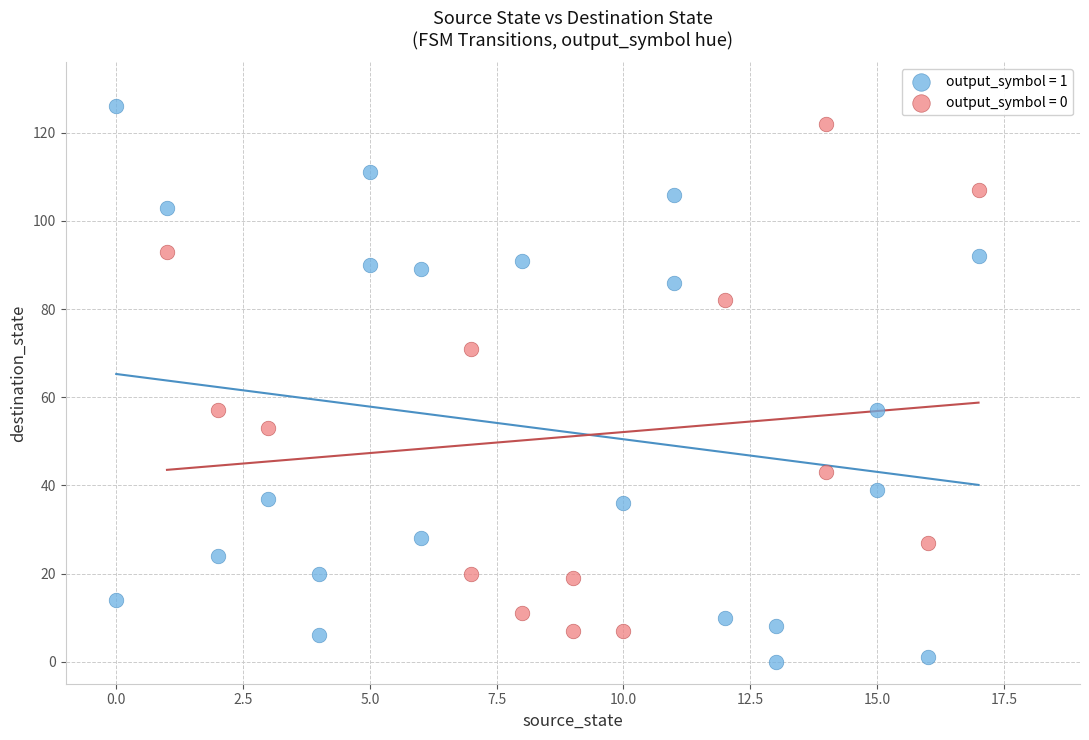

Which series reaches the minimum Y coordinate?

output_symbol = 1